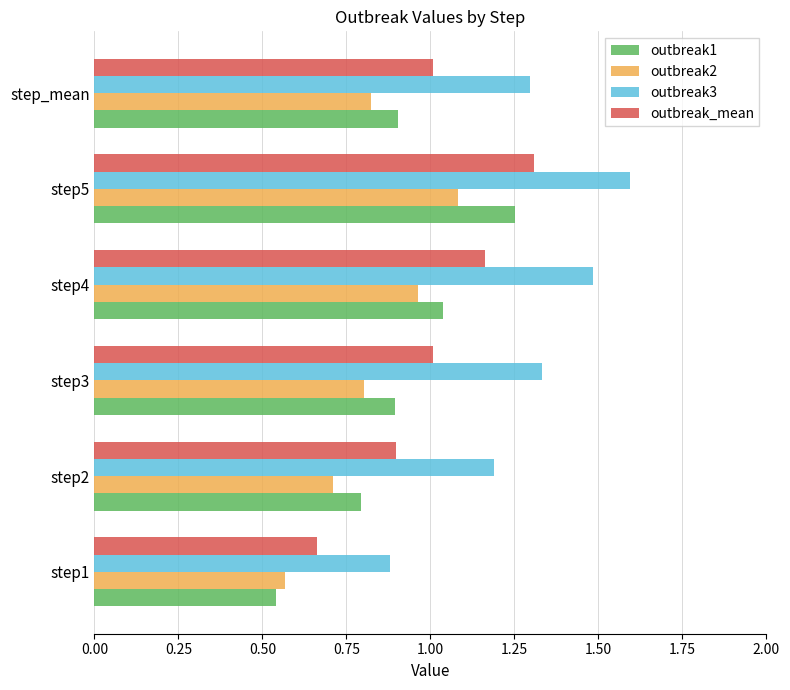

What is the difference between the second highest and minimum values in the outbreak2 series?

0.4